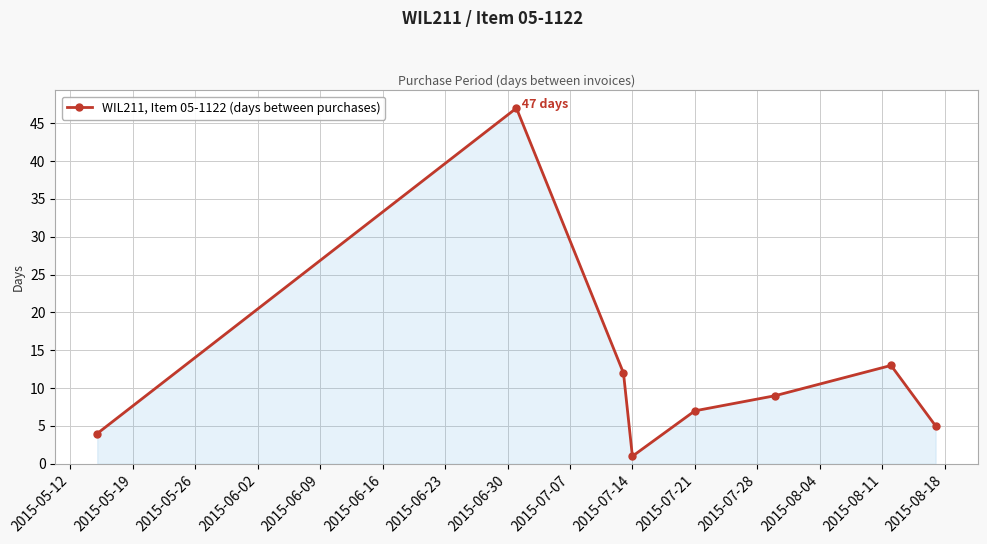

What is the value of the 8th point from the left?

5